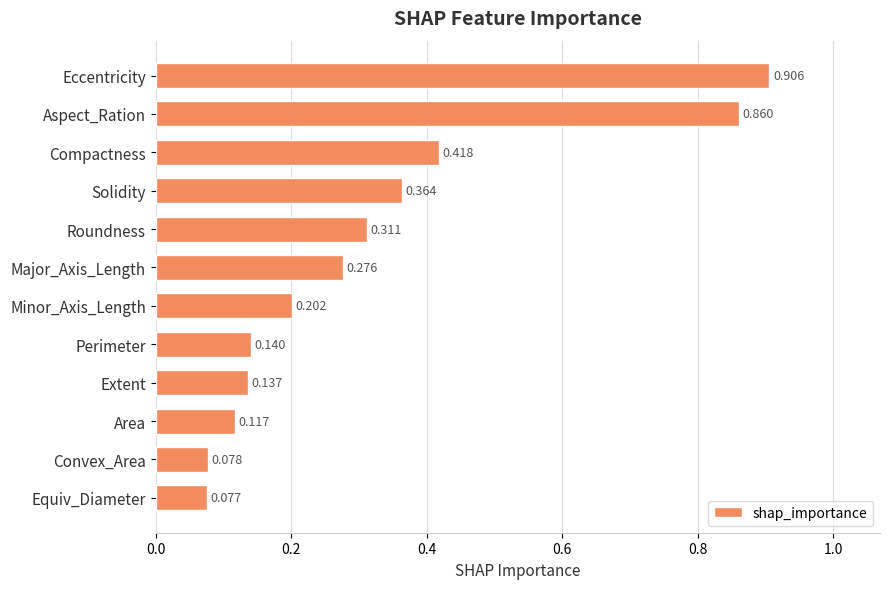

Which has a higher value, Equiv_Diameter or Perimeter?

Perimeter